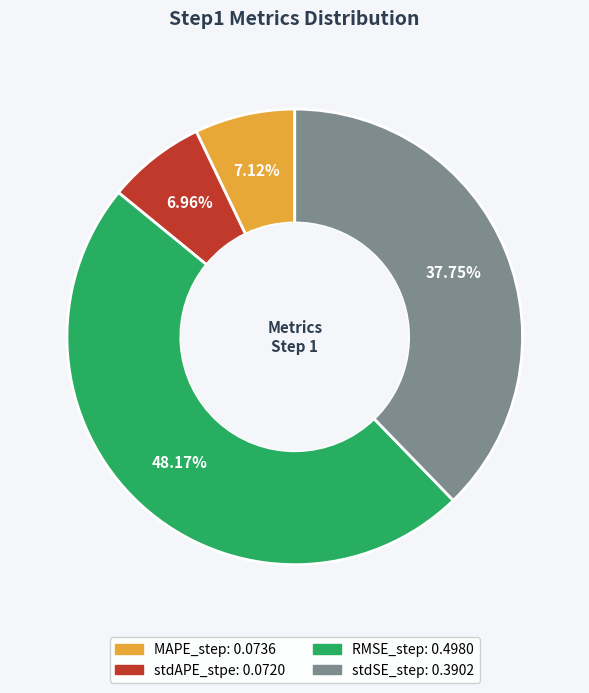

The MAPE_step slice represents 7% of the pie. True or false?

True